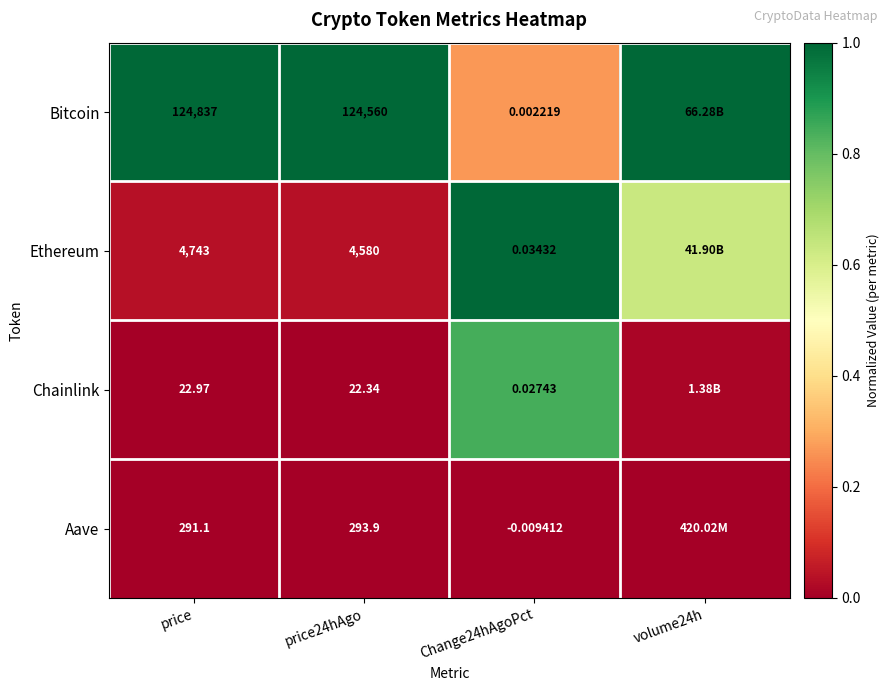

Between price24hAgo and Change24hAgoPct, which series saw the biggest shift?

Bitcoin